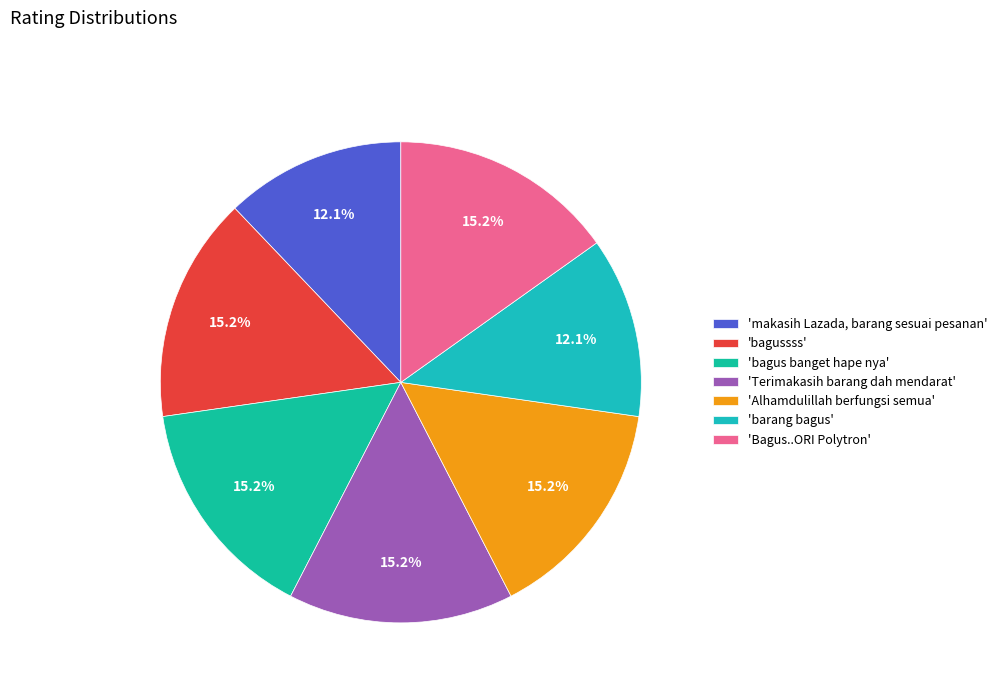

How many slices are in this pie chart?

7